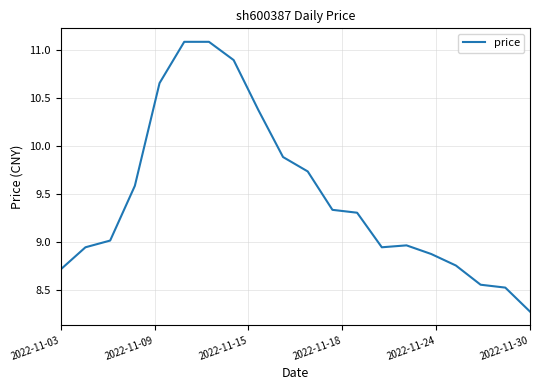

What is the difference between the maximum and minimum values?

2.8